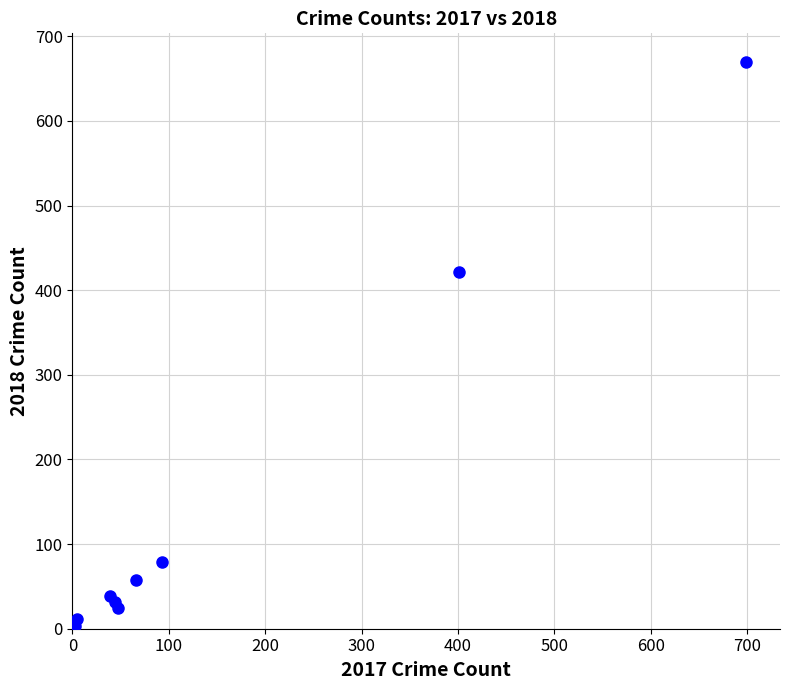

What Y value in the scatter plot is closest to 336?

422